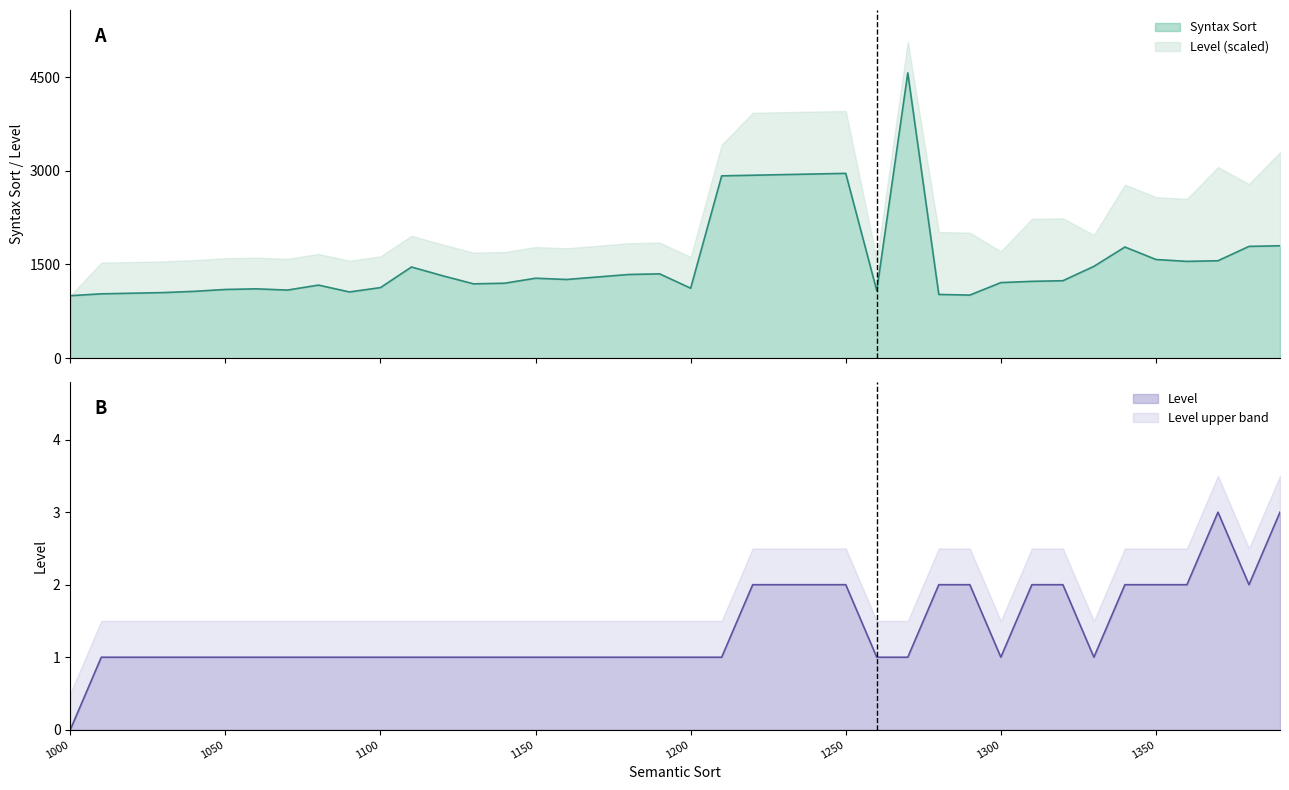

How many values in the Syntax Sort series are below 1260?

20